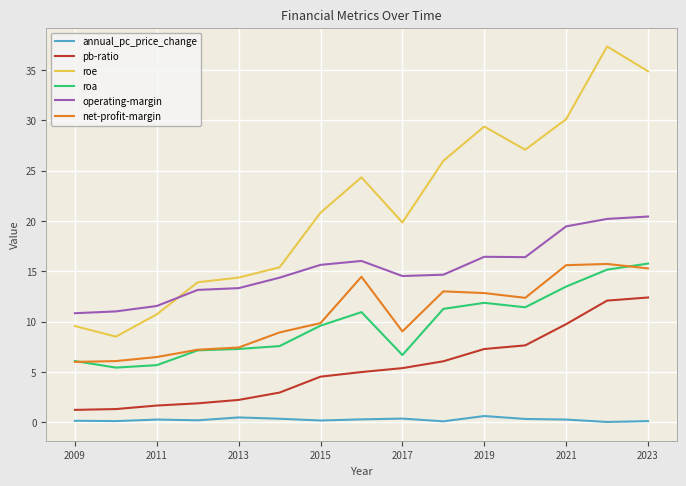

Does the chart display data point markers on the line(s)?

No